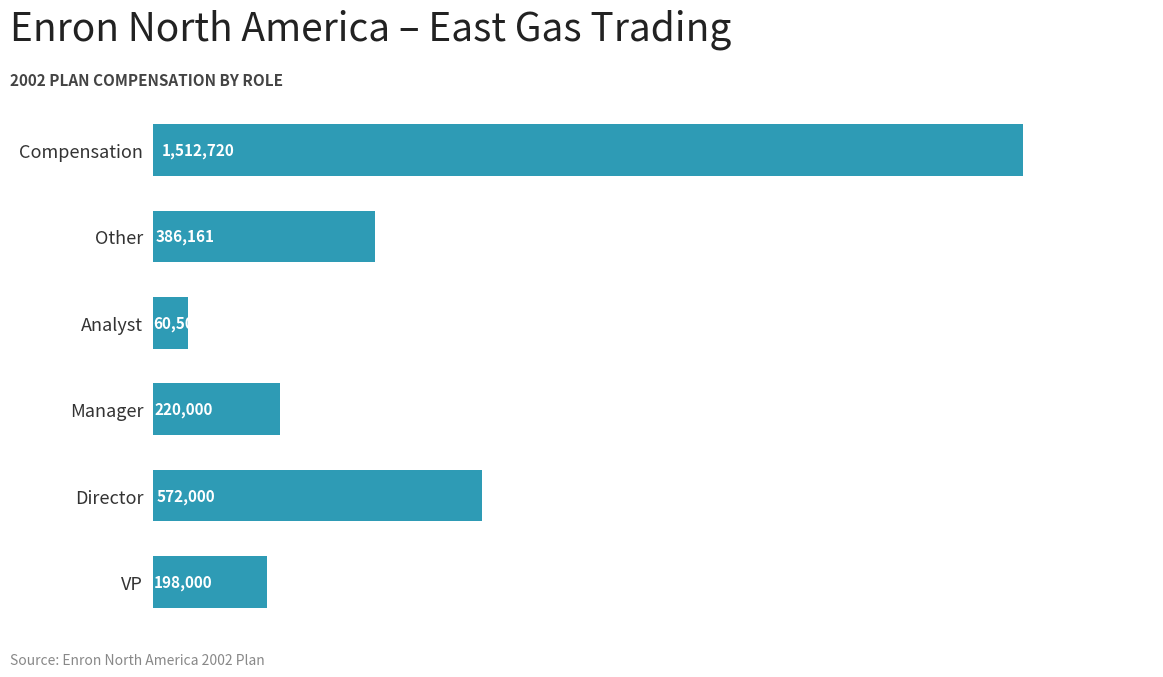

Approximately how many times larger is the value at Manager compared to Analyst?

3.6